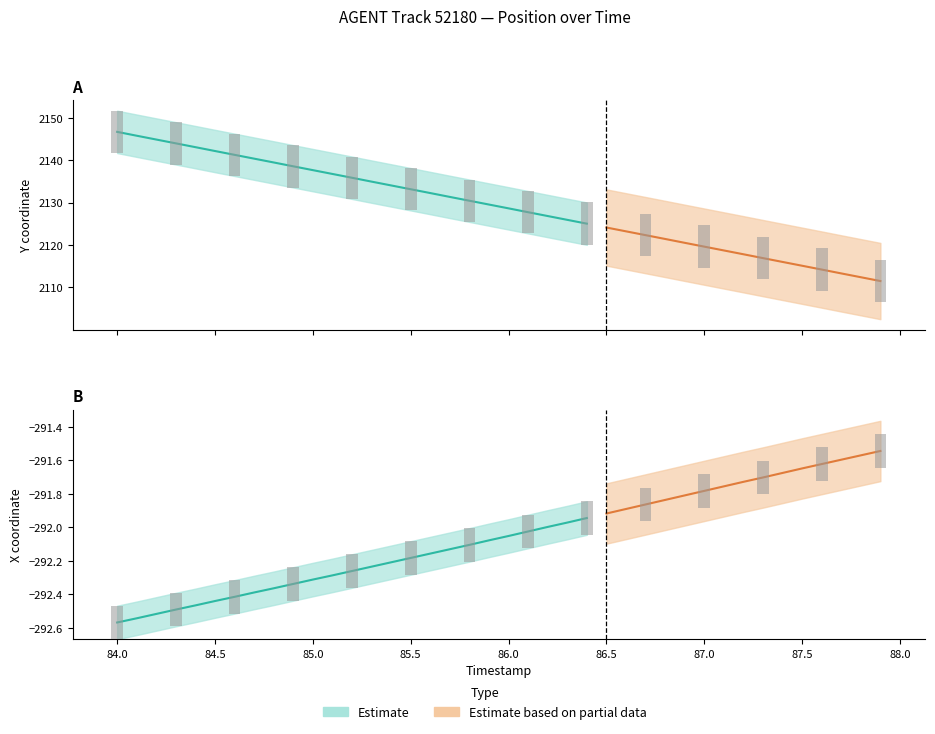

What is the smallest value displayed?

-292.6